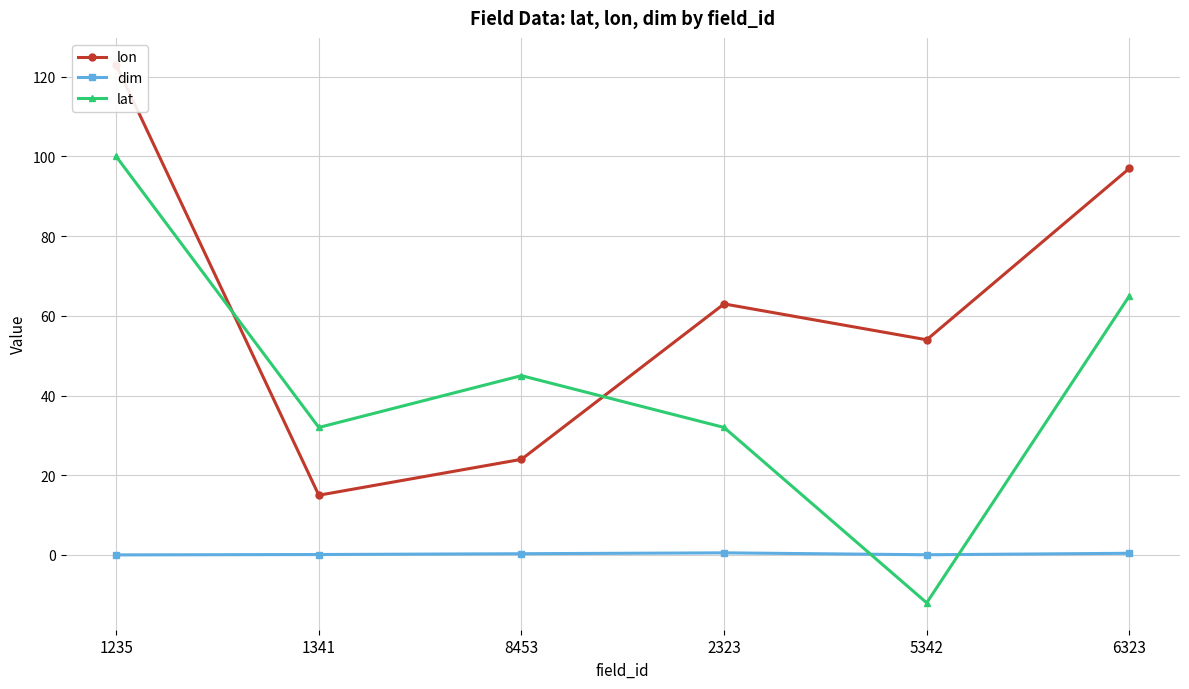

Reading right to left, list all the values displayed in this chart.

lon: 6323=97.0	5342=54.0	2323=63.0	8453=24.0	1341=15.0	1235=123.0
dim: 6323=0.4	5342=0.1	2323=0.5	8453=0.3	1341=0.1	1235=0.0
lat: 6323=65.0	5342=-12.0	2323=32.0	8453=45.0	1341=32.0	1235=100.0